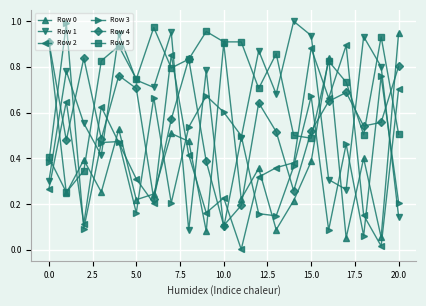

In Row 3, how many points are higher than both neighbors (excluding endpoints)?

7